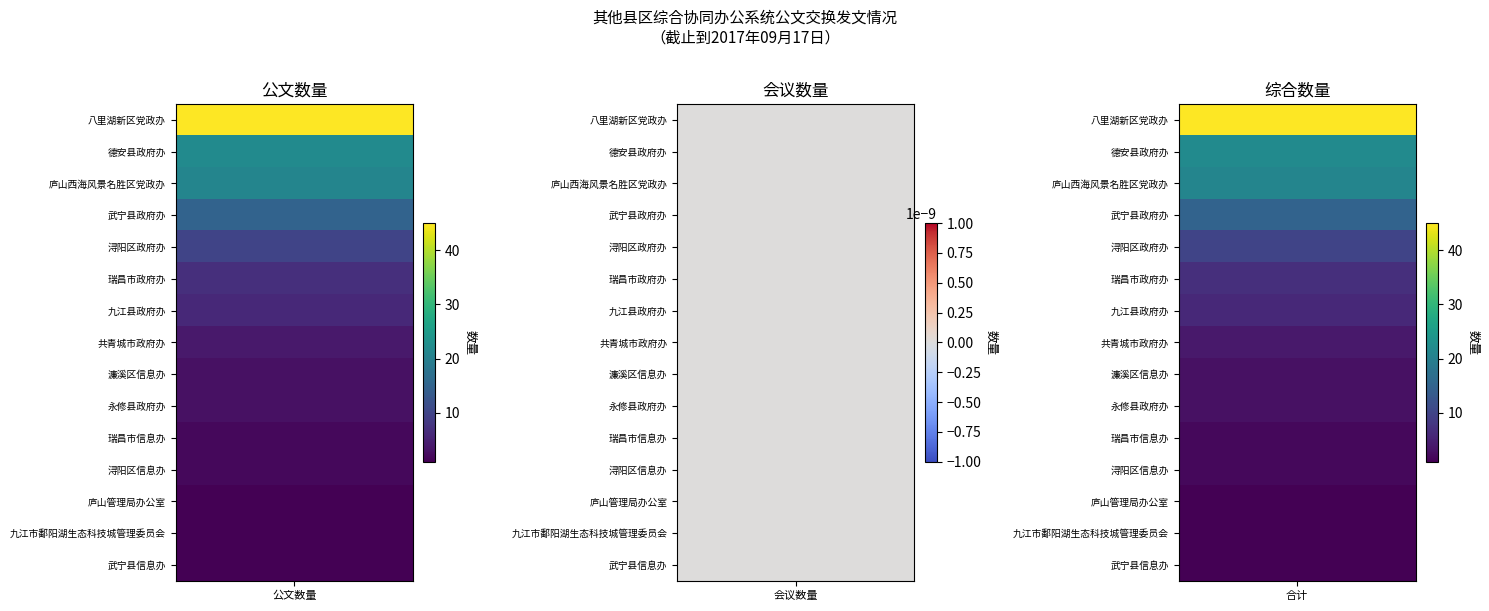

Reading right to left, extract all data points from this chart.

八里湖新区党政办: 0	45
德安县政府办: 0	22
庐山西海风景名胜区党政办: 0	21
武宁县政府办: 0	15
浔阳区政府办: 0	10
瑞昌市政府办: 0	7
九江县政府办: 0	6
共青城市政府办: 0	4
濂溪区信息办: 0	3
永修县政府办: 0	3
瑞昌市信息办: 0	2
浔阳区信息办: 0	2
庐山管理局办公室: 0	1
九江市鄱阳湖生态科技城管理委员会: 0	1
武宁县信息办: 0	1